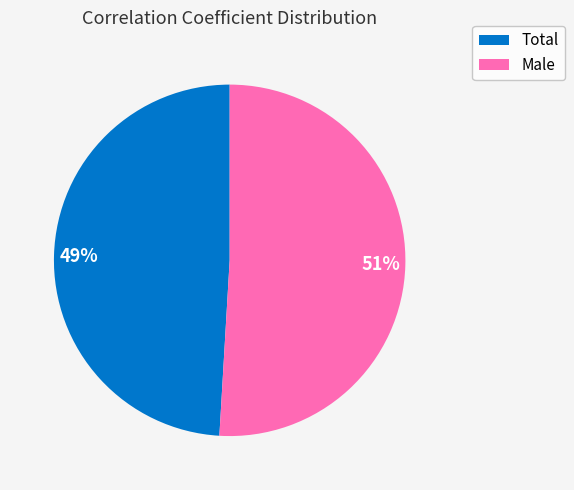

Which has a higher value, 49% or 51%?

51%